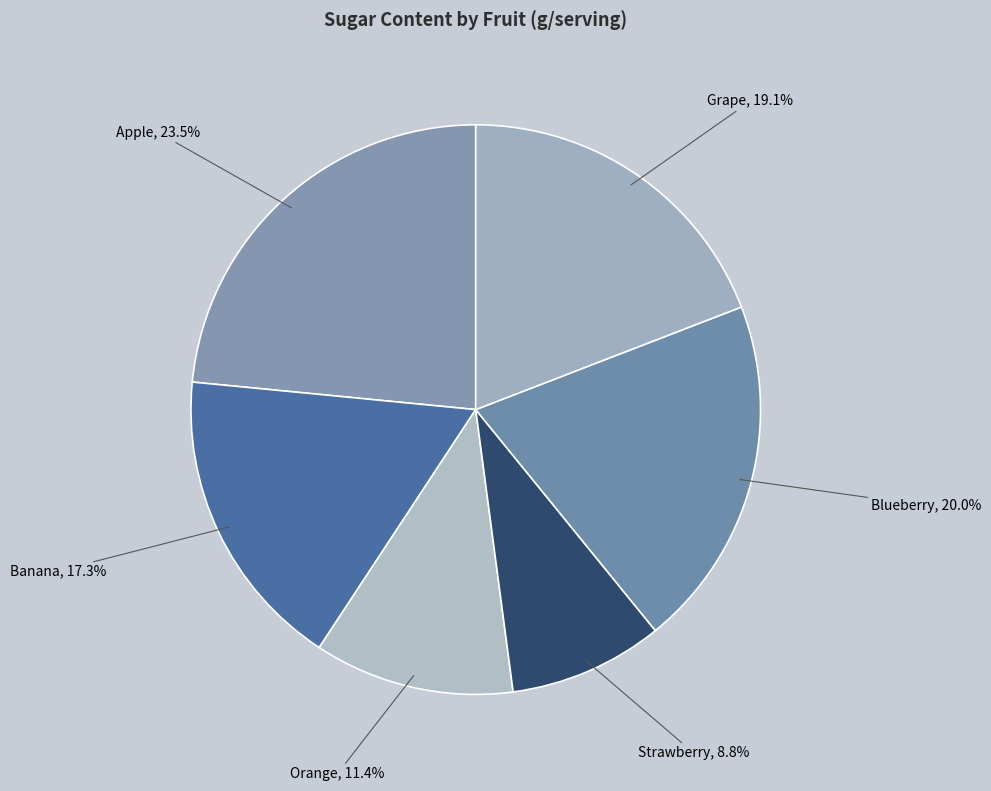

Count the number of slices in the pie.

6